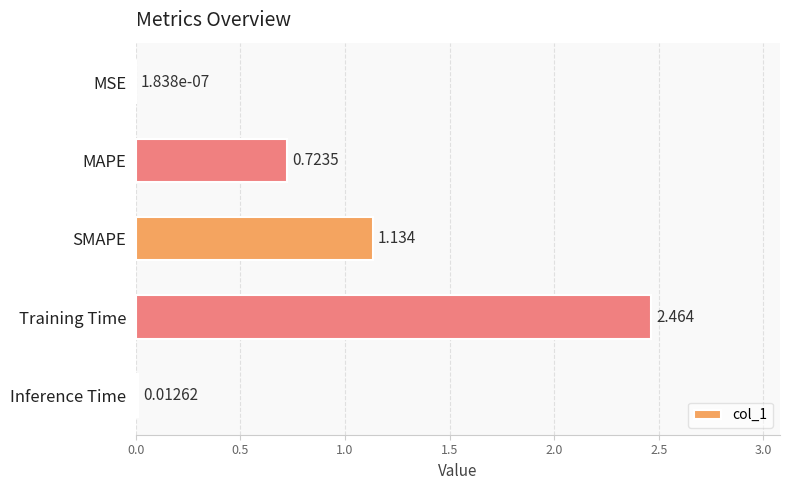

Between MSE and MAPE, which is larger?

MAPE